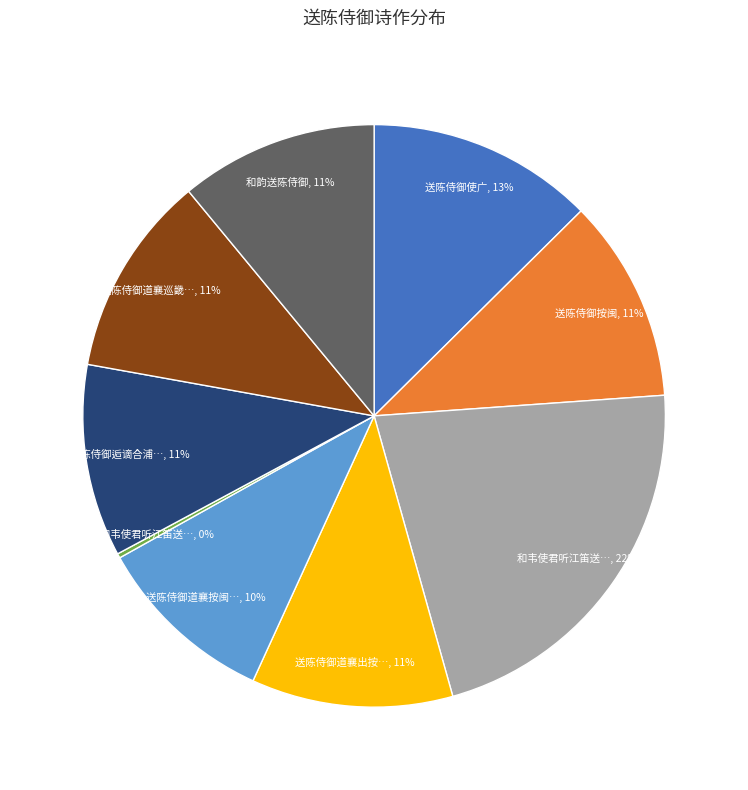

To the nearest percent, what is the average slice percentage?

11%